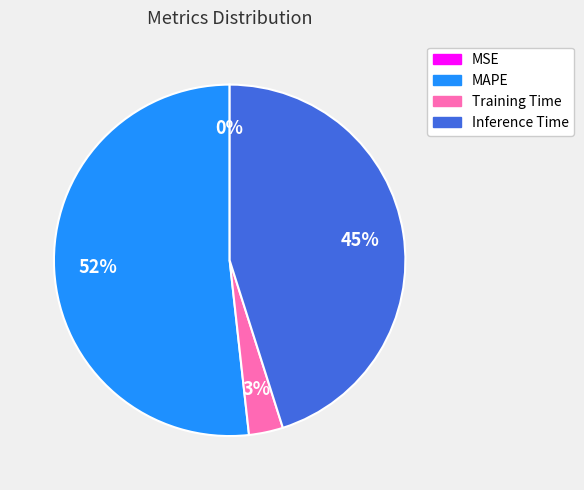

To the nearest percent, what is the average slice percentage?

25%